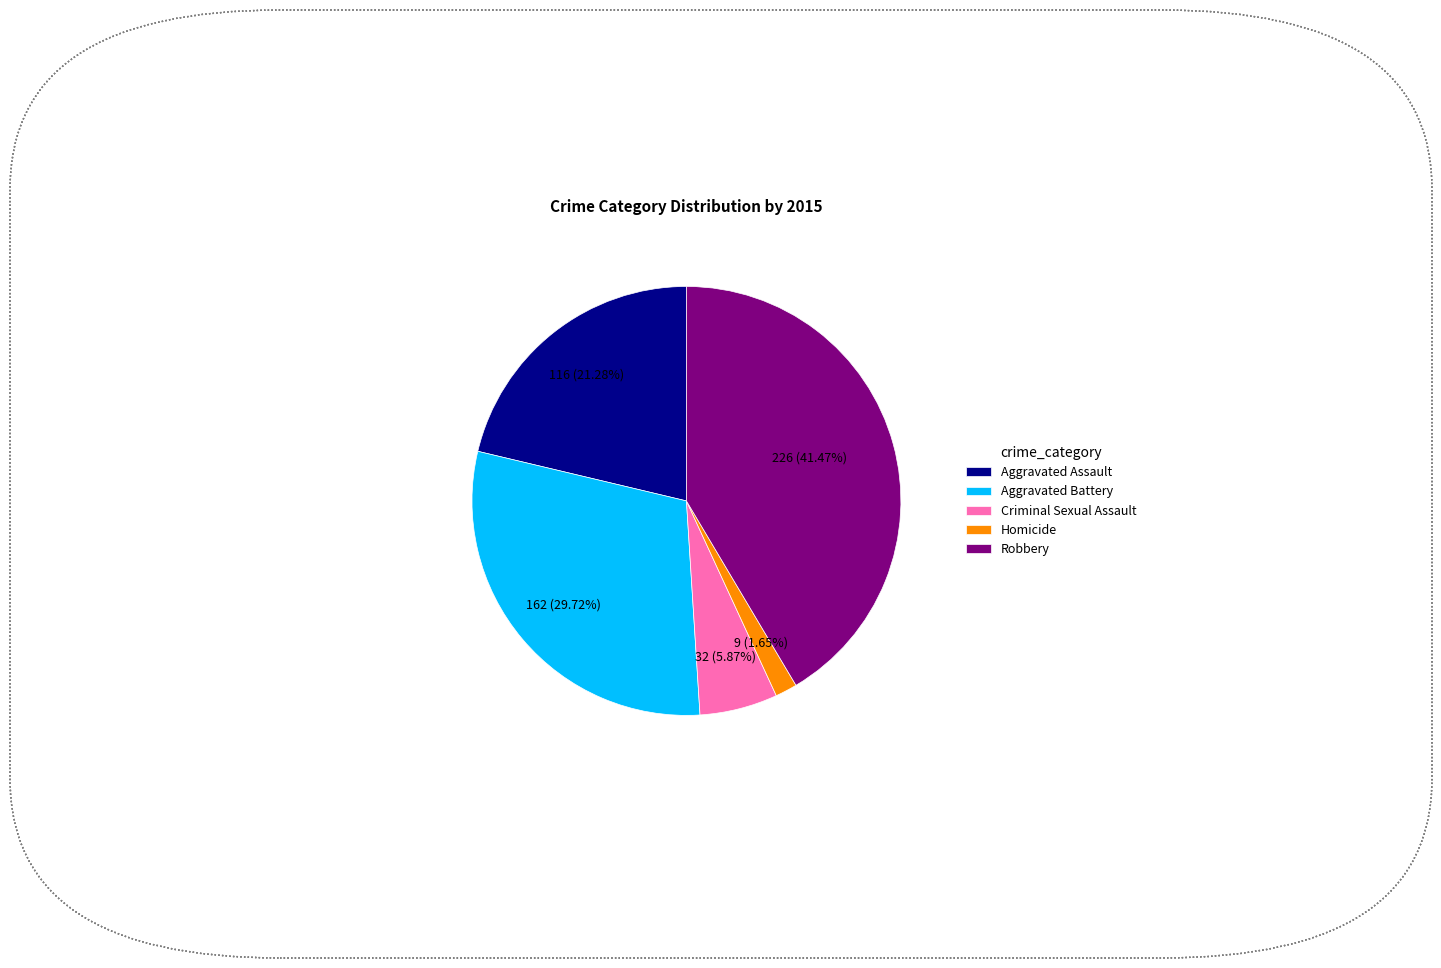

To the nearest percent, what is the combined percentage of Robbery and Criminal Sexual Assault?

47%